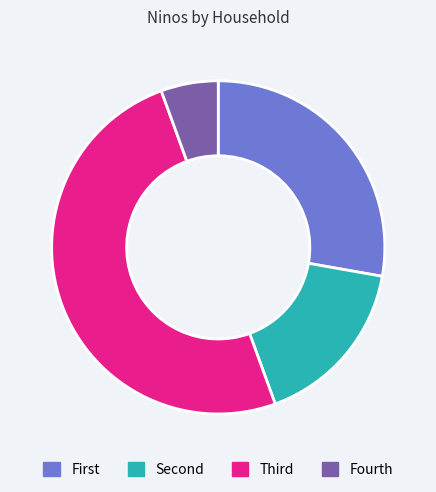

Rank the categories by value from highest to lowest.

Third, First, Second, Fourth